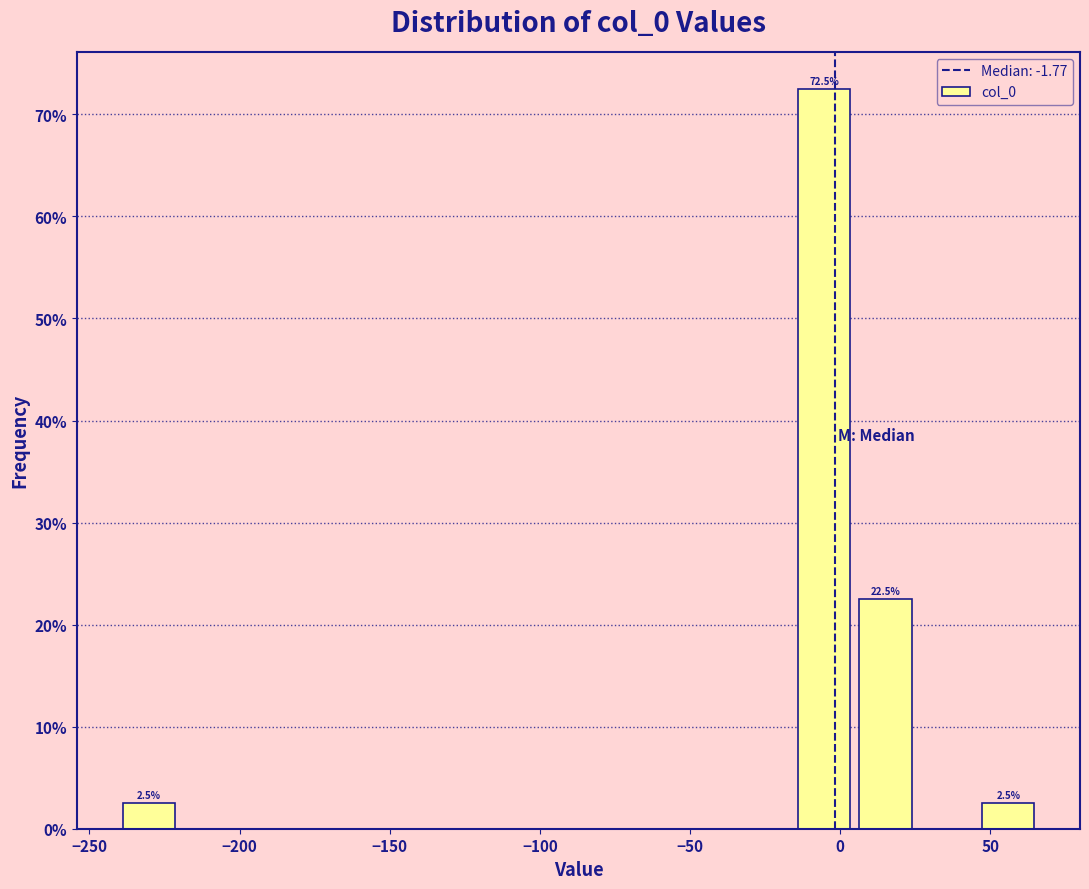

Over which range of the x-axis is the bar tallest?

-15 to 5